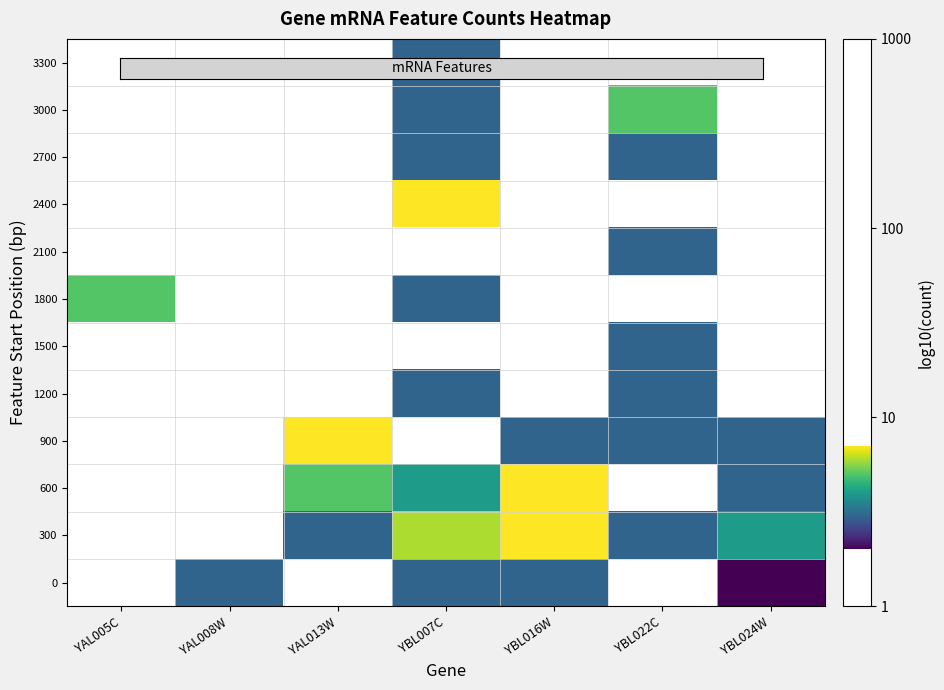

At YBL022C, list the series in order from smallest to largest.

0, 300, 600, 900, 1200, 1500, 1800, 2100, 2400, 2700, 3000, 3300